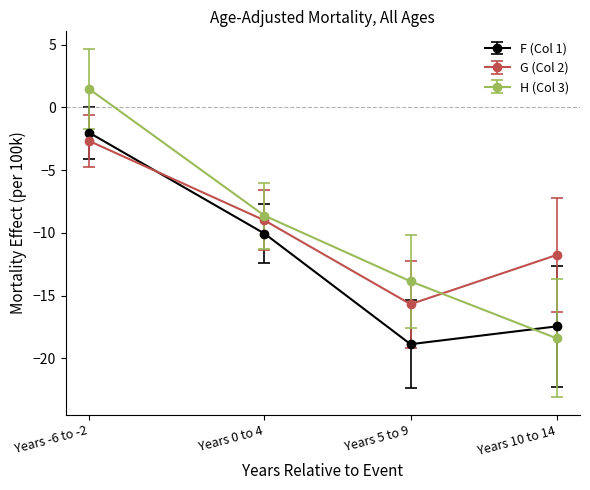

The value of H (Col 3) at Years 5 to 9 is -13.9. True or false?

True